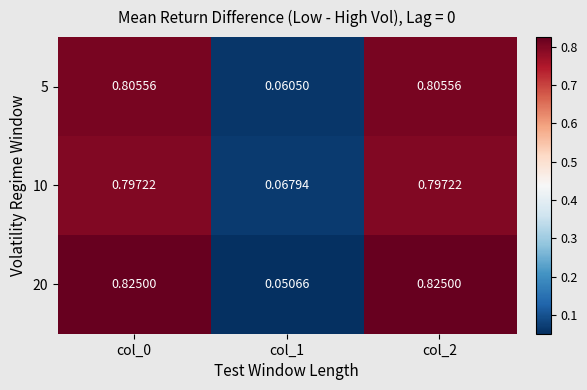

Count the number of categories in the chart.

3